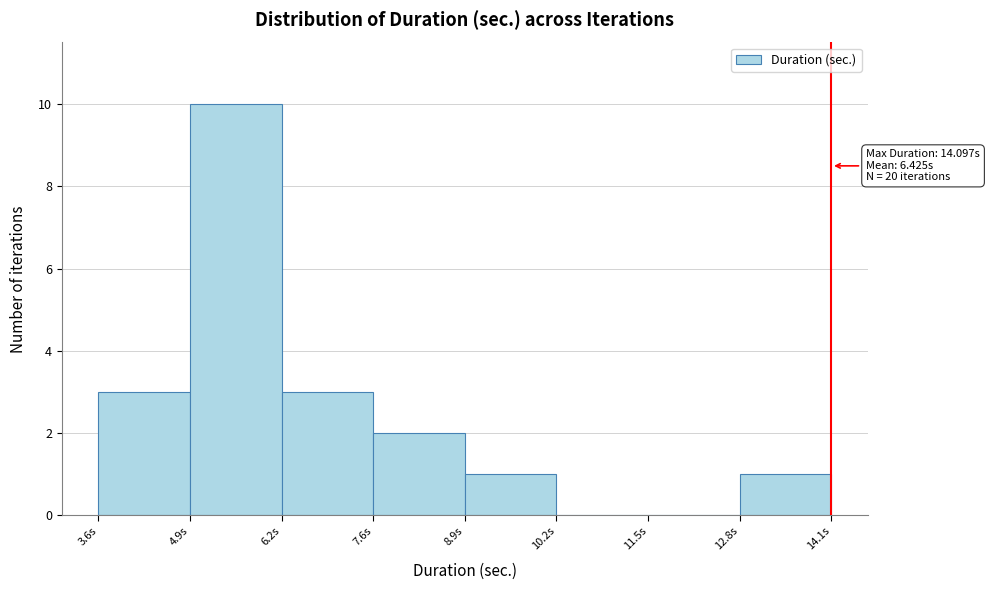

Which range on the x-axis has the tallest bar?

5.0 to 6.2